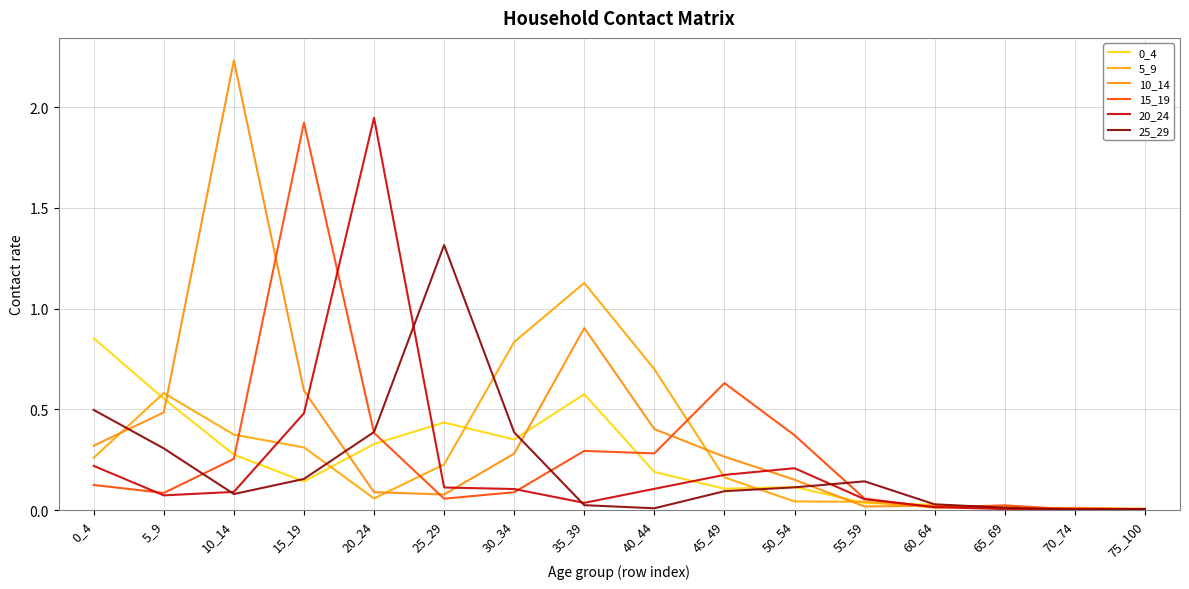

List the series in order of their peak value, highest first.

10_14, 20_24, 15_19, 25_29, 5_9, 0_4